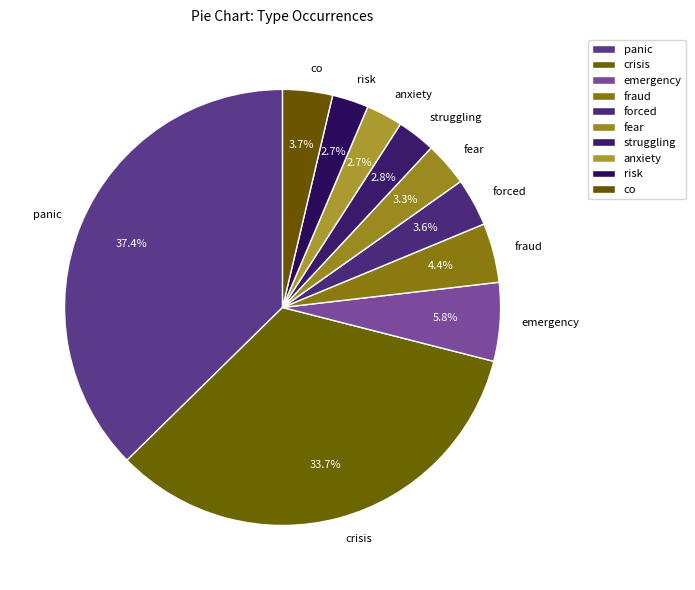

To the nearest percent, what portion does co represent?

4%